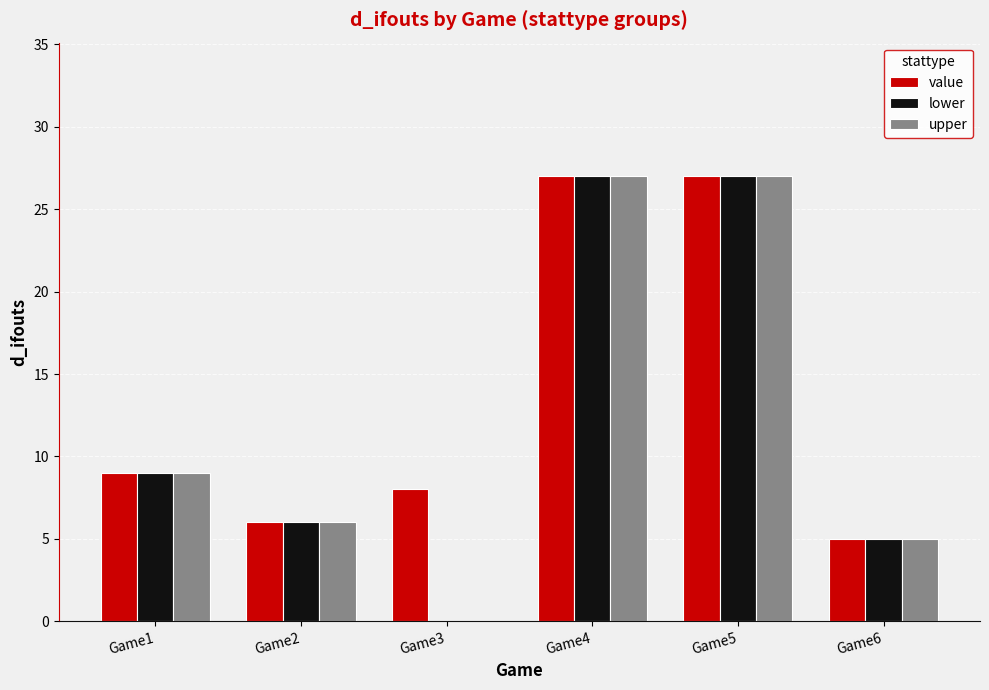

Count the number of categories in the chart.

6